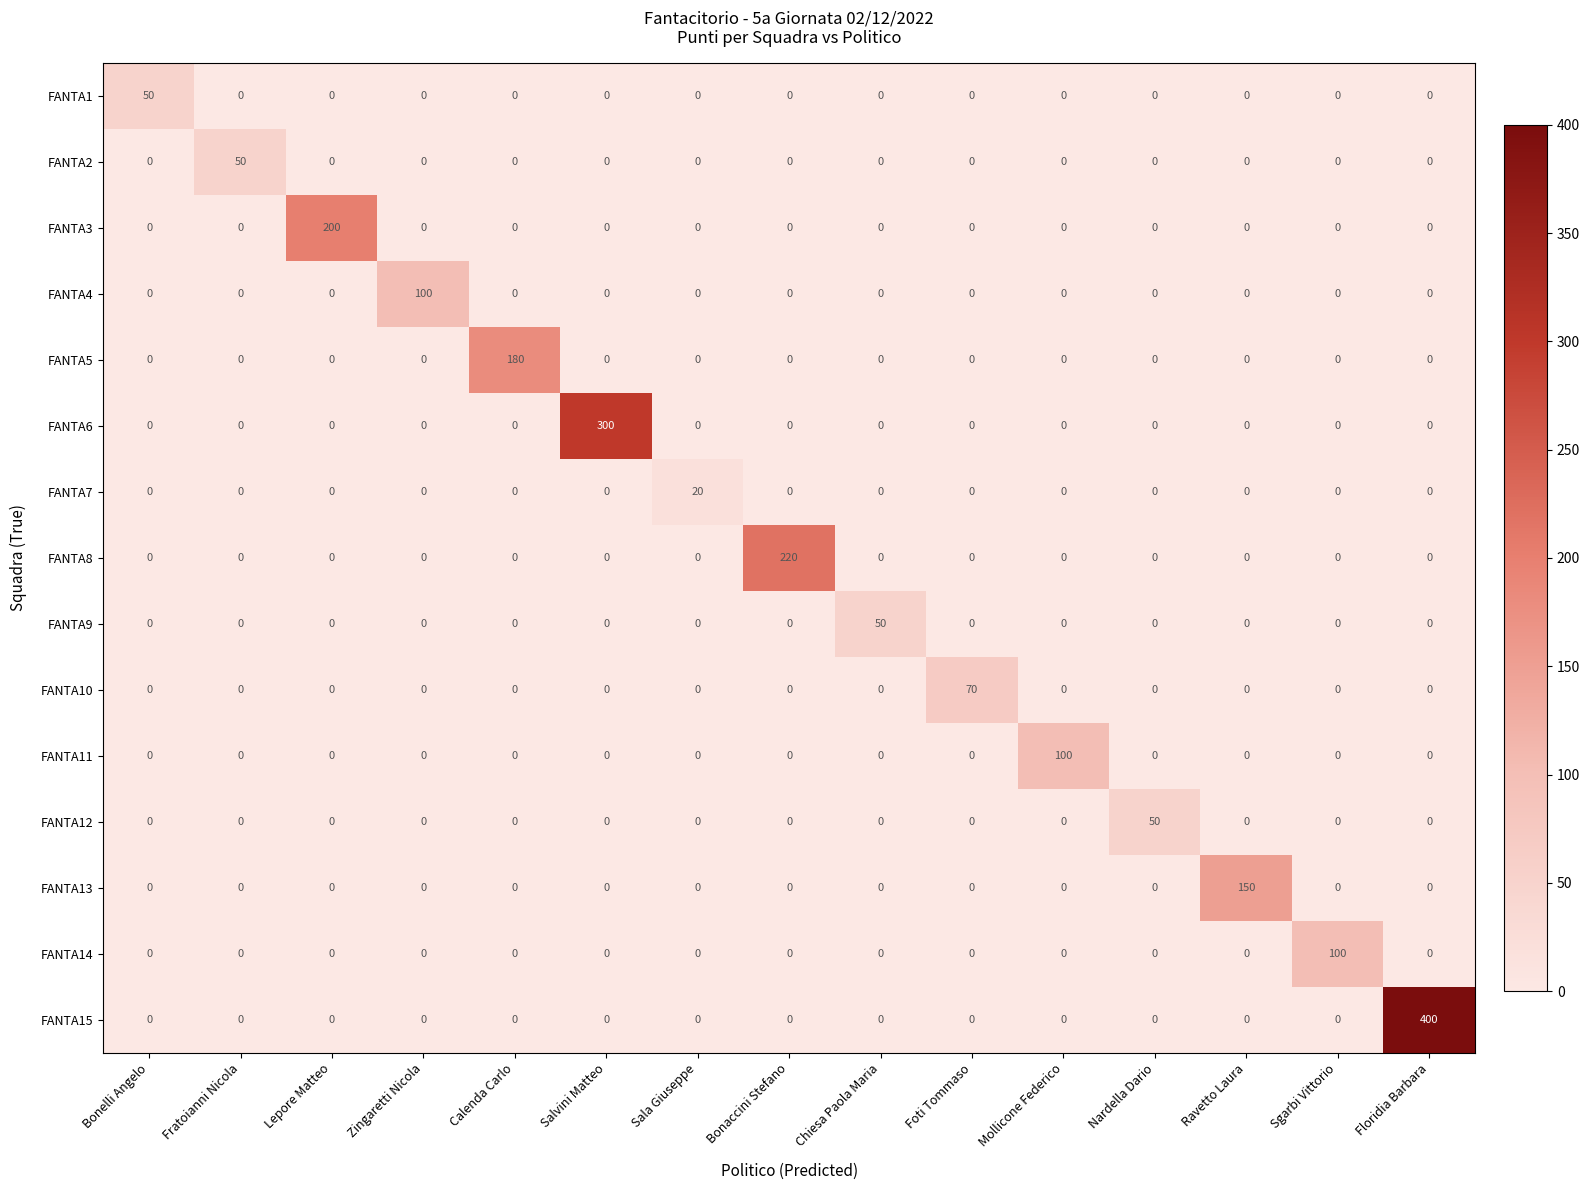

How many series are shown in this chart?

15